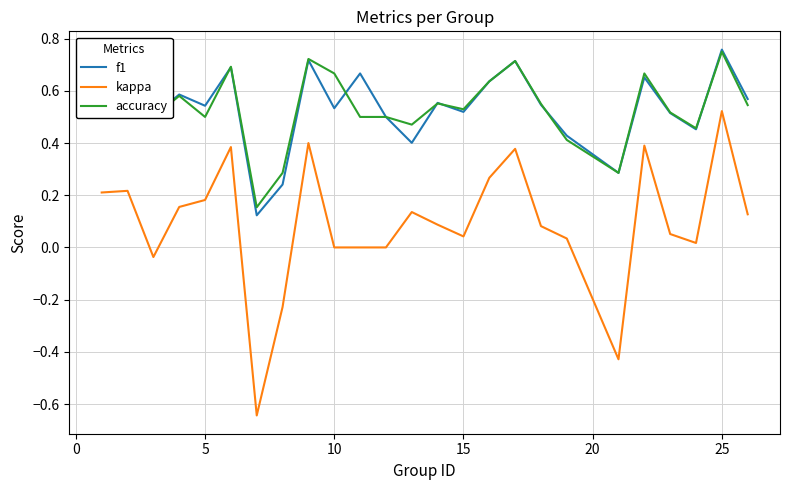

Which series has the largest range (max minus min)?

kappa